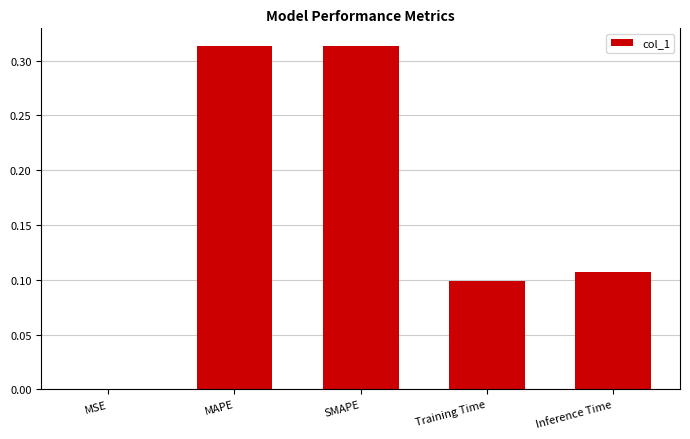

Between MSE and SMAPE, which is larger?

SMAPE